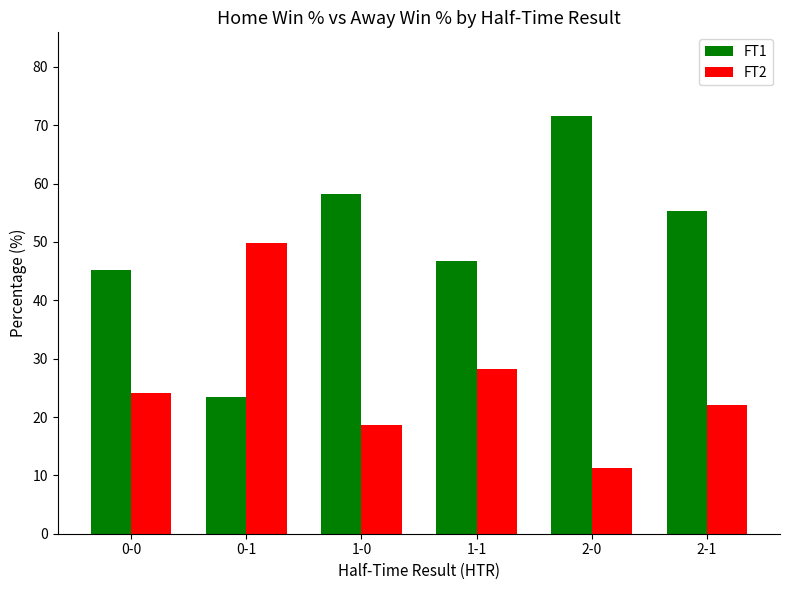

How many bars are there in each group?

2